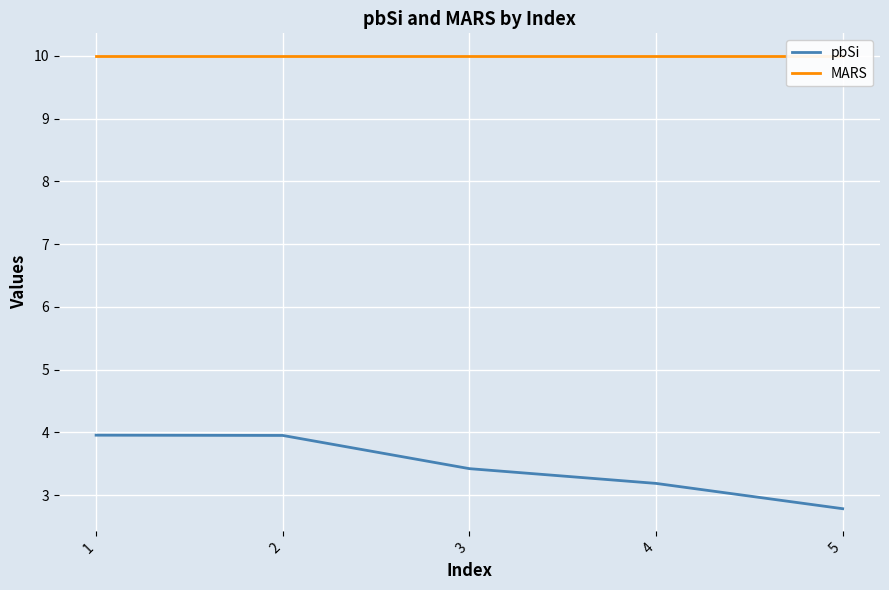

Is this an area chart (filled region under the line)?

No